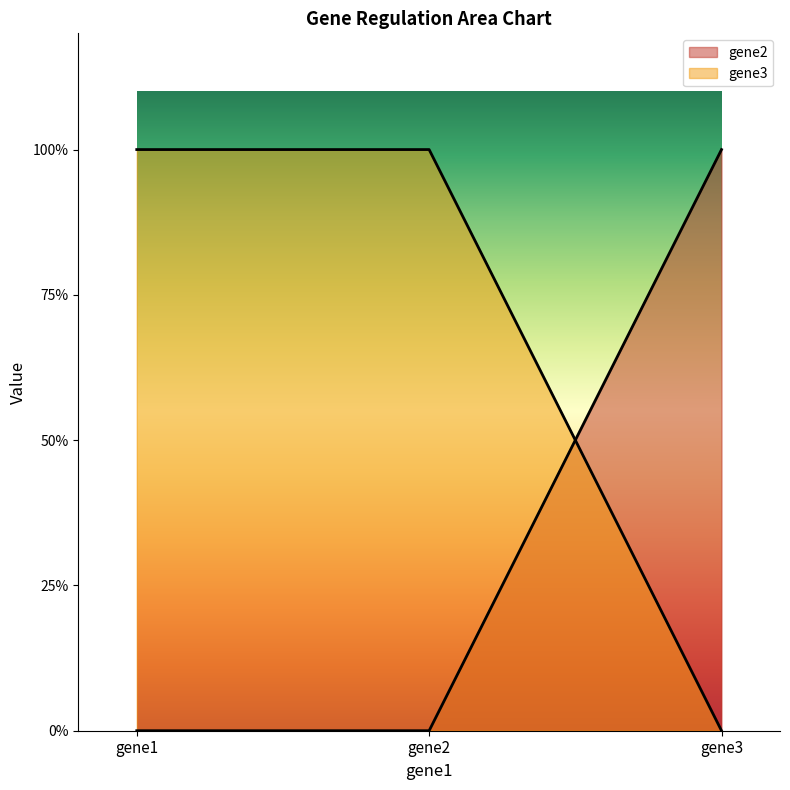

At how many categories does at least one series exceed 0?

3